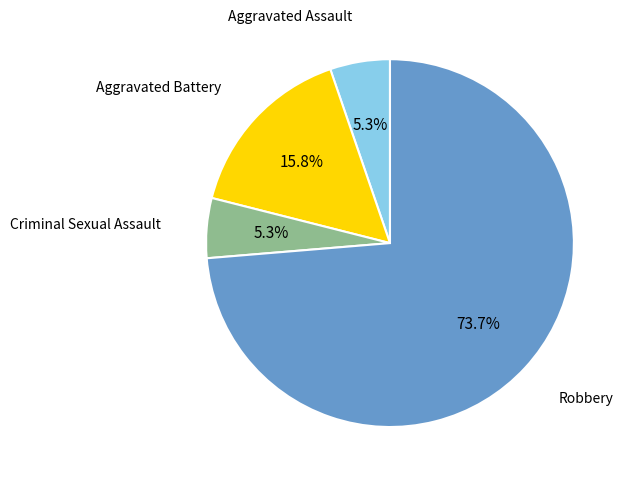

Which category accounts for the majority?

Robbery